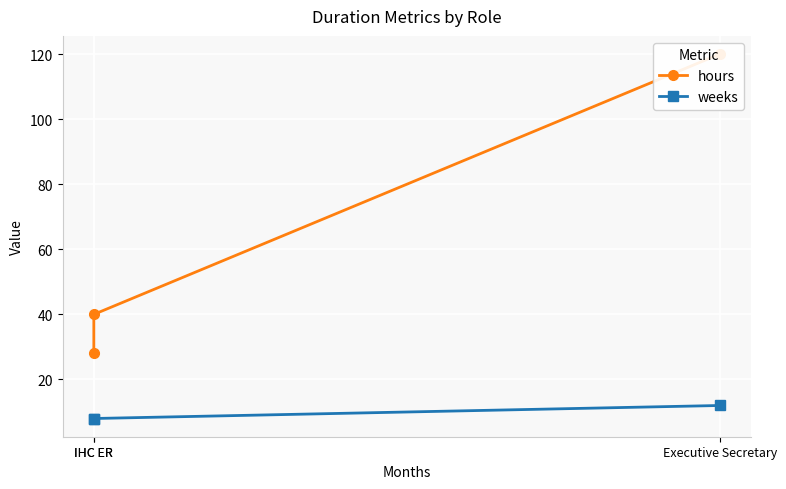

The value of hours at Executive Secretary is 173. True or false?

False